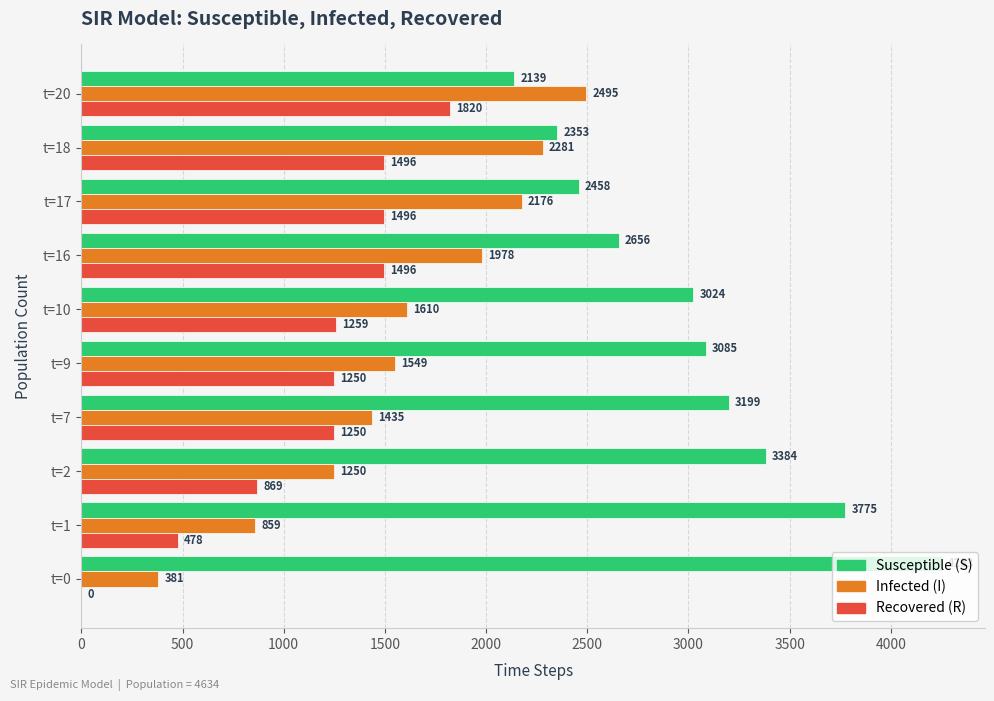

At which category is the sum across all series the highest?

t=20